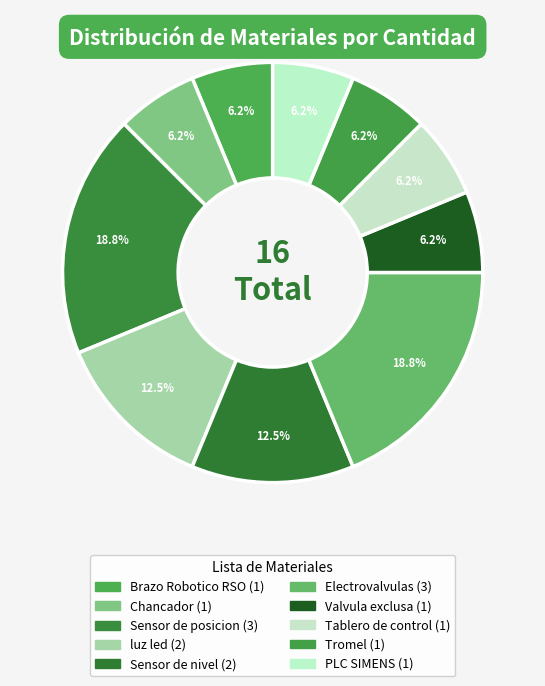

Is Valvula exclusa the majority of the pie?

No